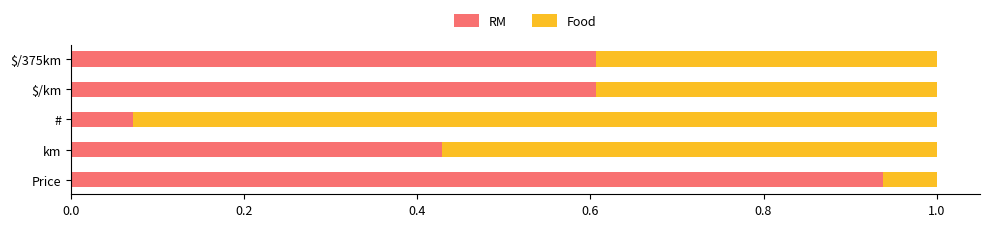

Which category has the lowest value in the RM series?

#